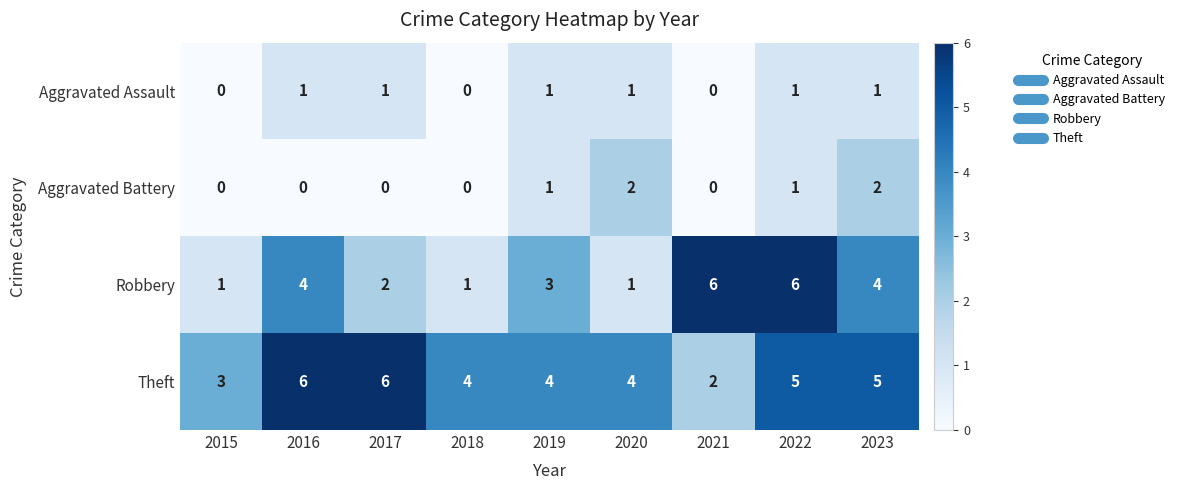

Which series has the widest spread of values?

Robbery